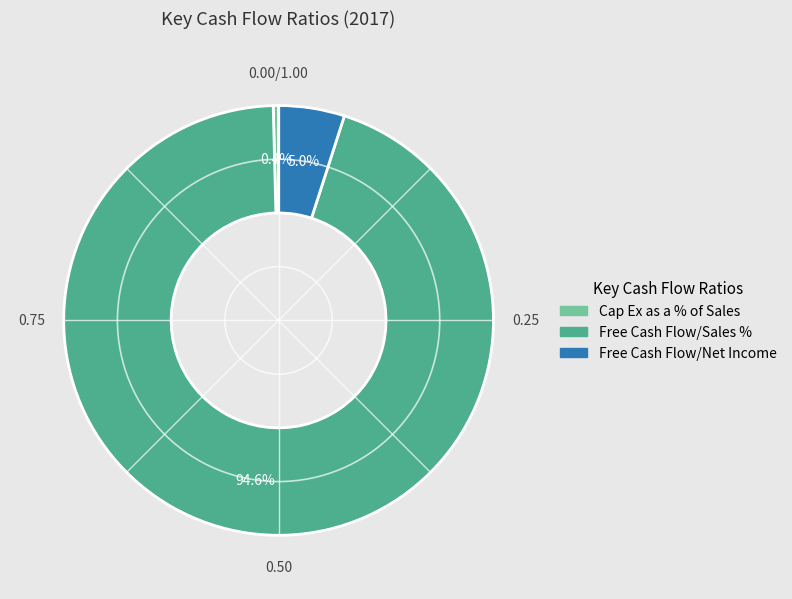

Is Free Cash Flow/Sales % the majority of the pie?

Yes